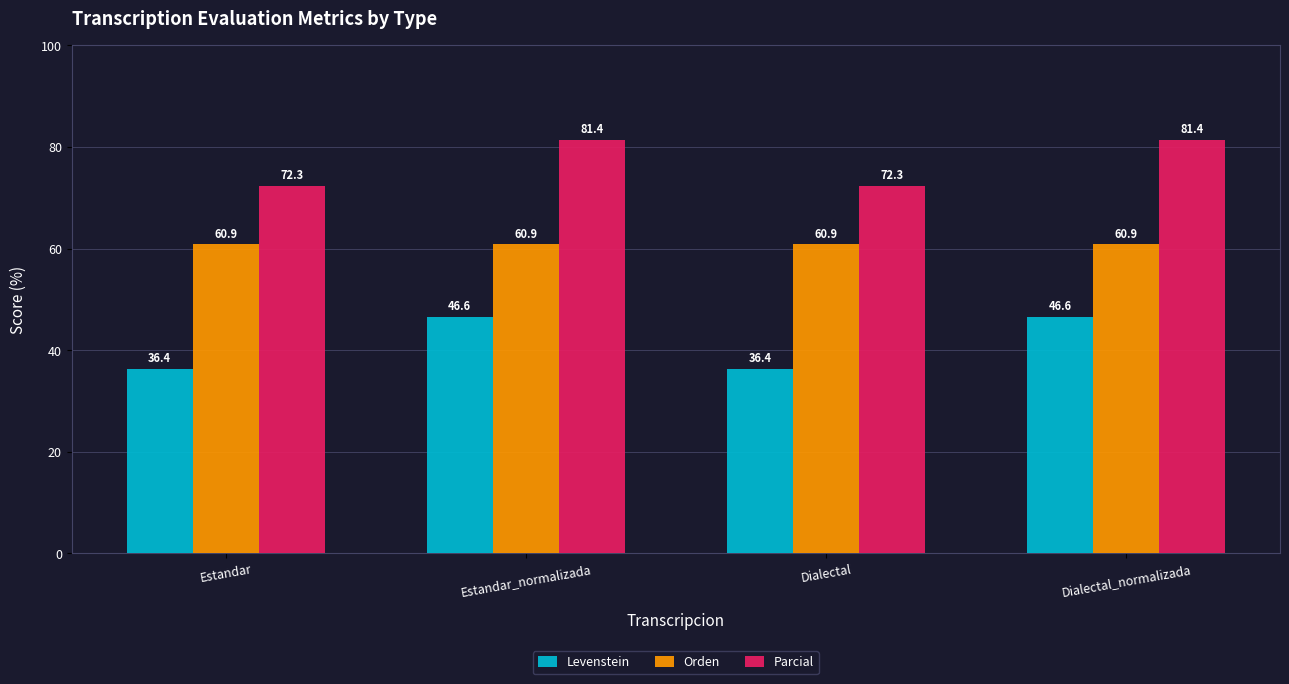

Which series has the widest spread of values?

Levenstein